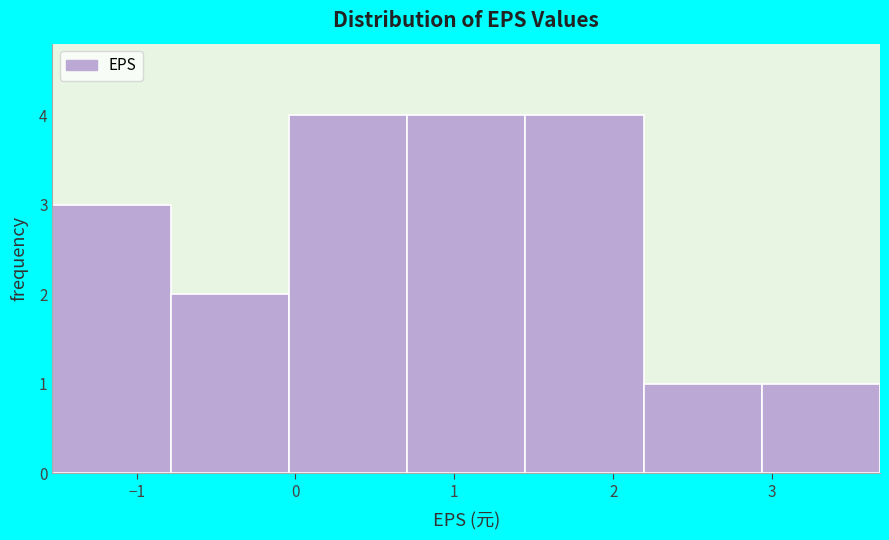

Reading left to right, list every bar in this chart as the range it spans on the x-axis followed by its height. Neither the bar edges nor the heights are printed on the chart, so give them approximately, as read against the axes.

-1.5 to -0.8: 3
-0.8 to 0.0: 2
0.0 to 0.7: 4
0.7 to 1.4: 4
1.4 to 2.2: 4
2.2 to 2.9: 1
2.9 to 3.7: 1